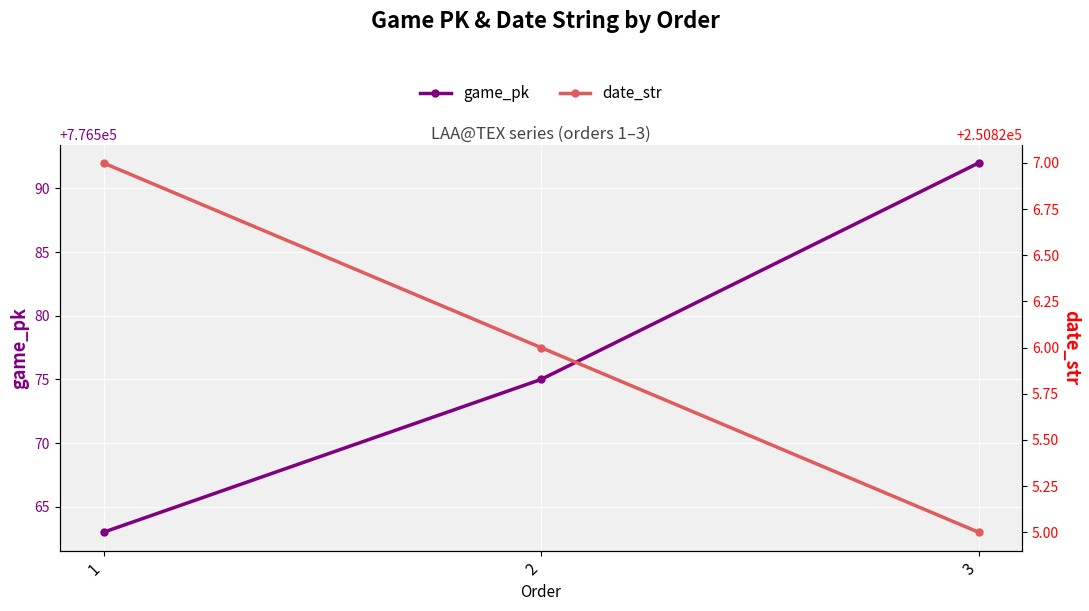

At how many categories does at least one series exceed 703907?

3